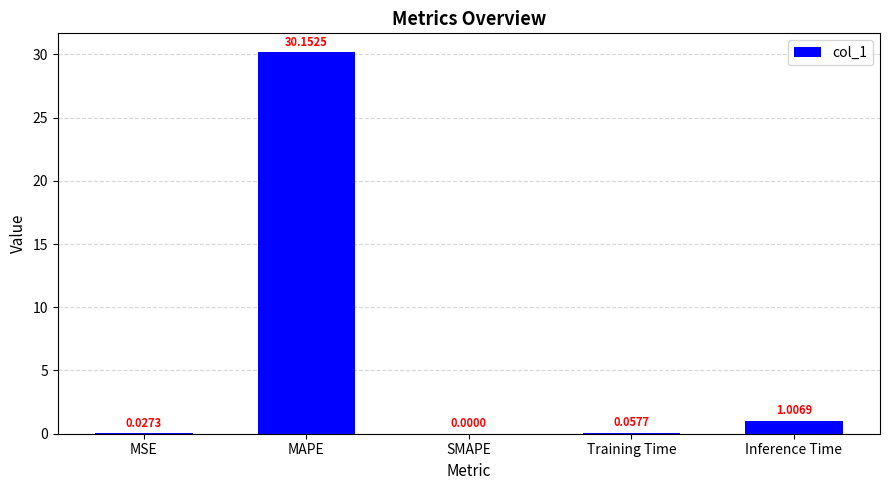

What is the difference between the values at SMAPE and MAPE?

30.2